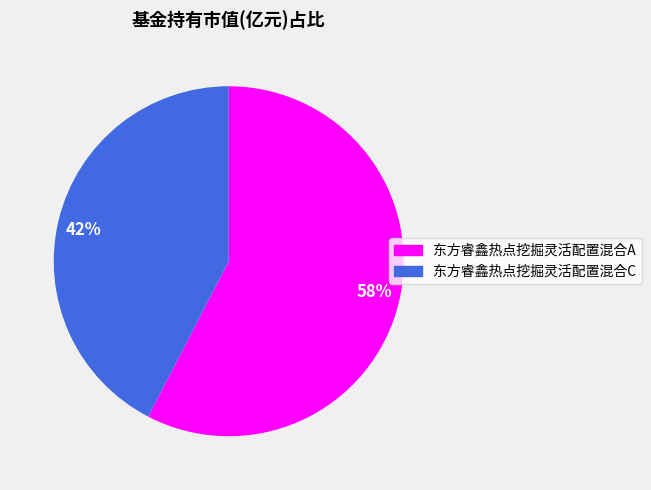

What is the smallest slice in the pie chart?

东方睿鑫热点挖掘灵活配置混合C